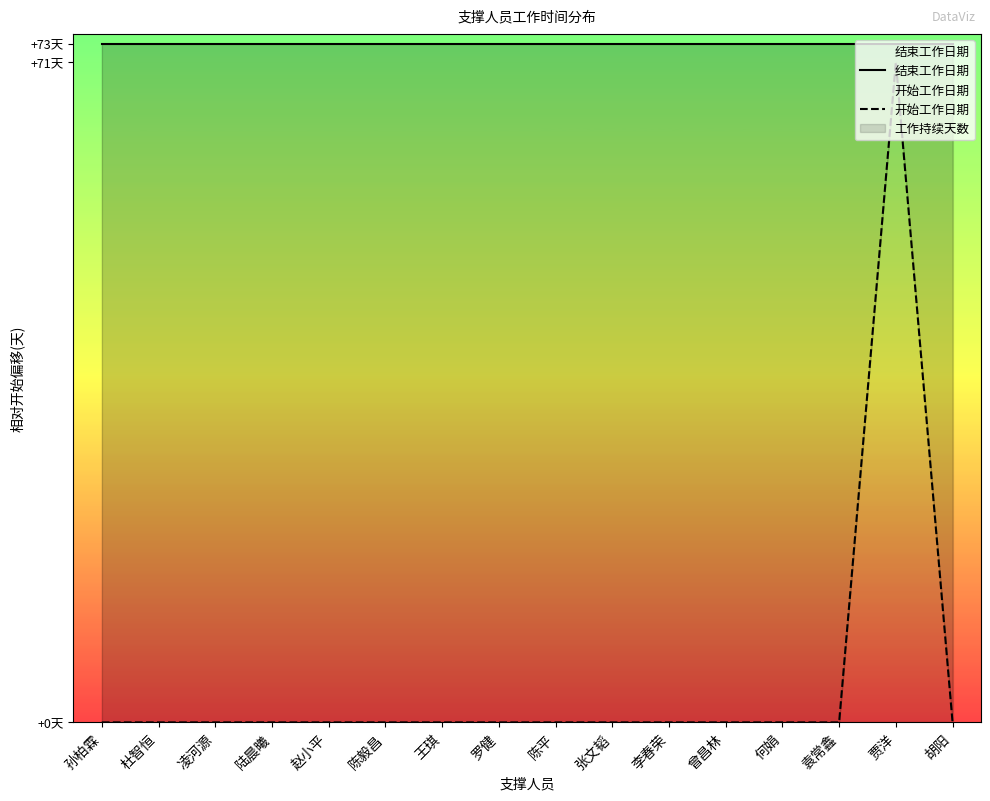

True or false: 结束工作日期 and 开始工作日期 cross at least once.

False